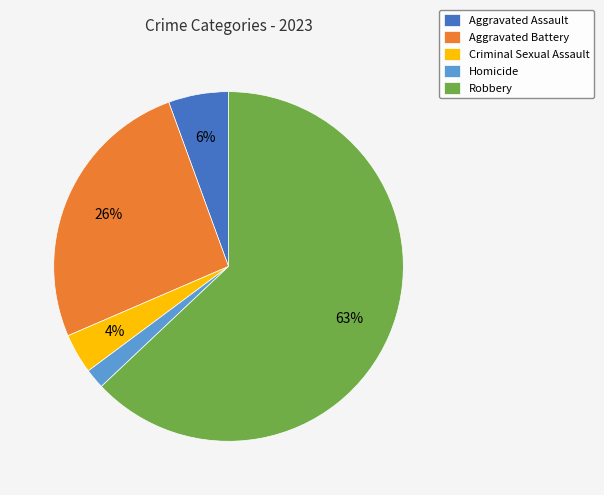

Is there any slice that represents more than half of the pie?

Yes